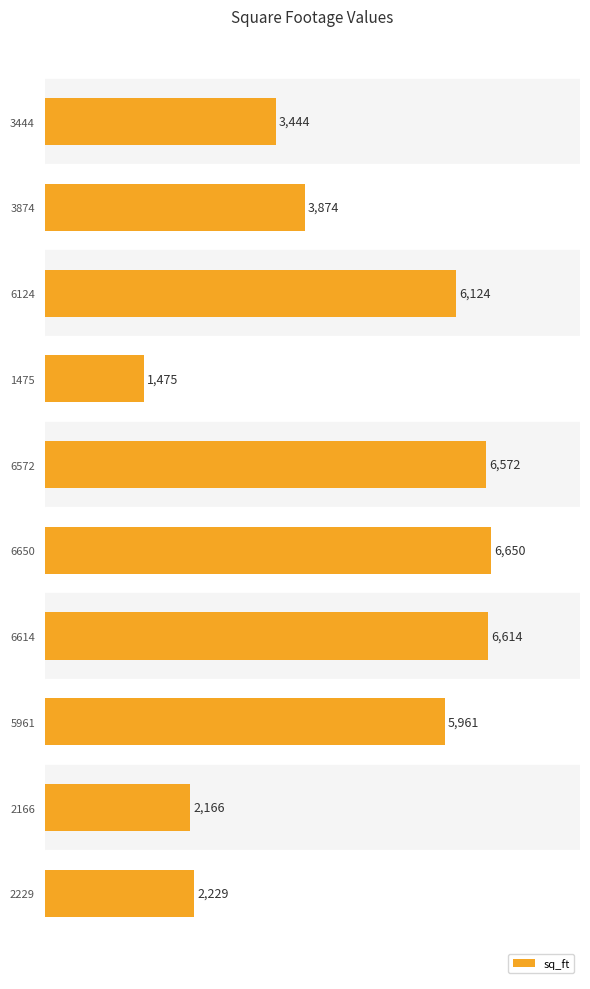

Approximately how many times larger is the value at 1475 compared to 2166?

0.7